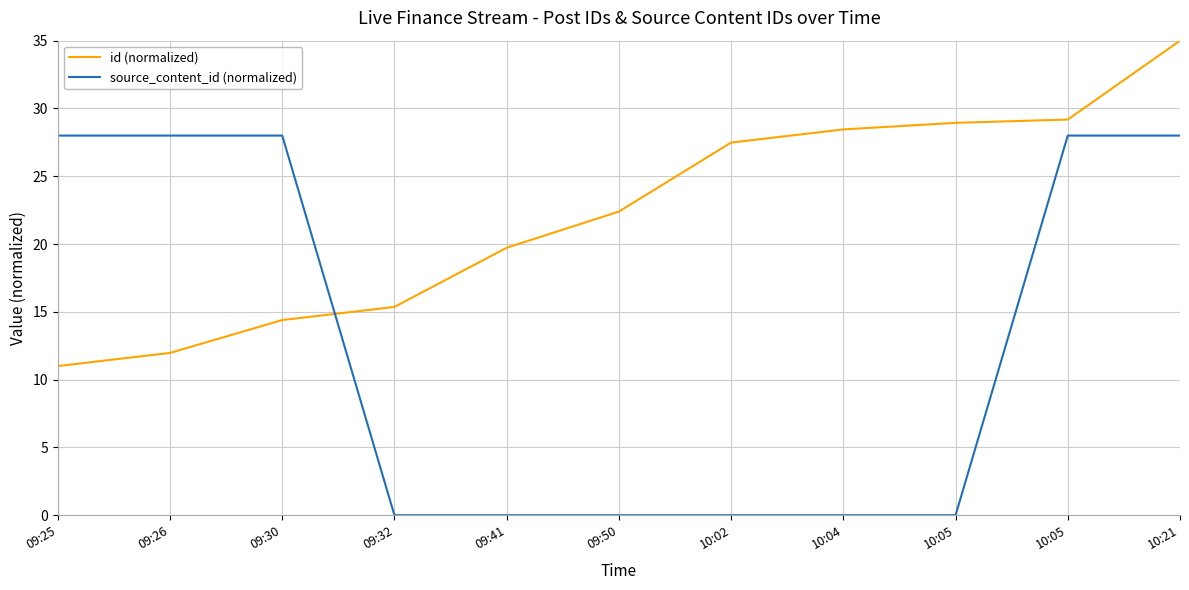

What is the value of the id (normalized) point at the 3rd from the left?

14.4